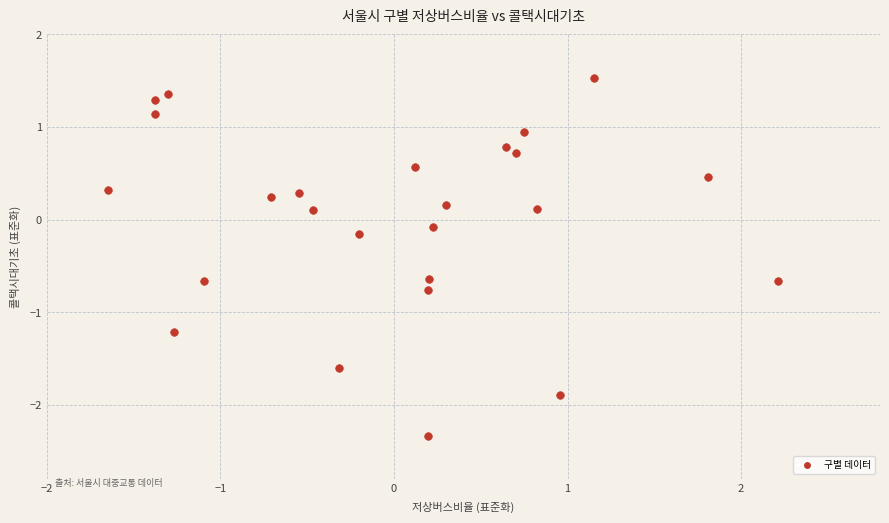

What is the range of X values (max minus min)?

3.9